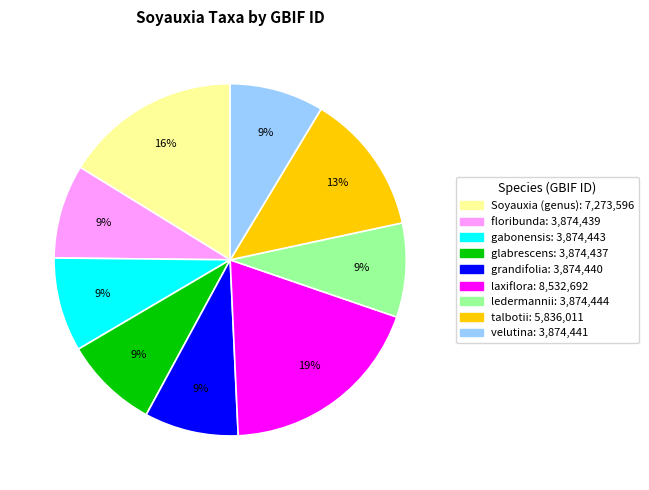

Which category has the biggest portion of the pie?

laxiflora